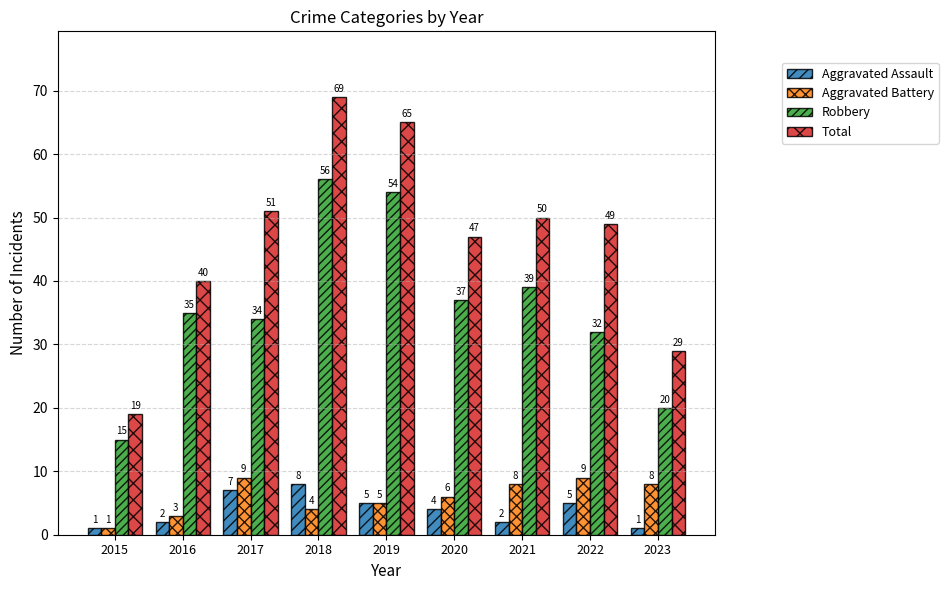

What is the minimum value for Total?

19